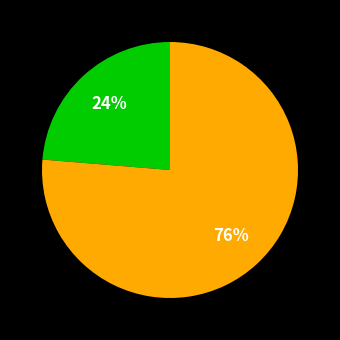

To the nearest percent, what is the average slice percentage?

50%